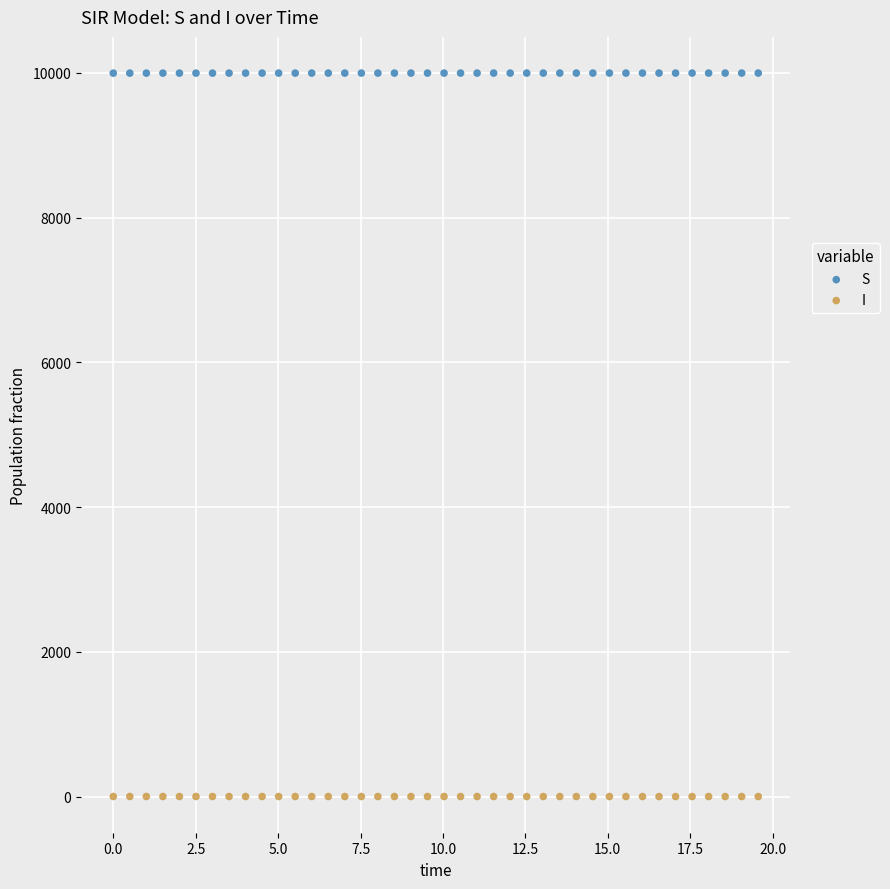

Across all data points, what is the range of X values (max minus min)?

19.6